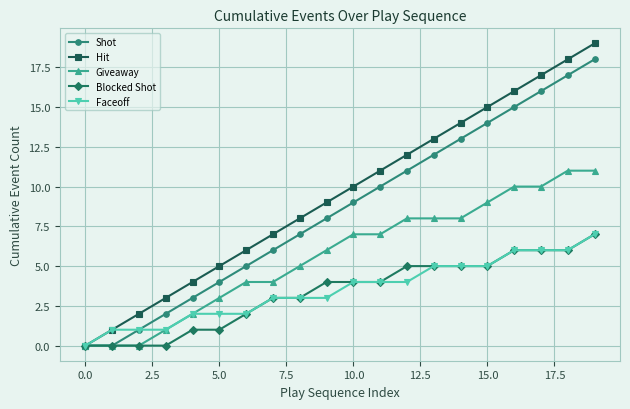

True or false: Shot has more than 0 interior local peaks.

False